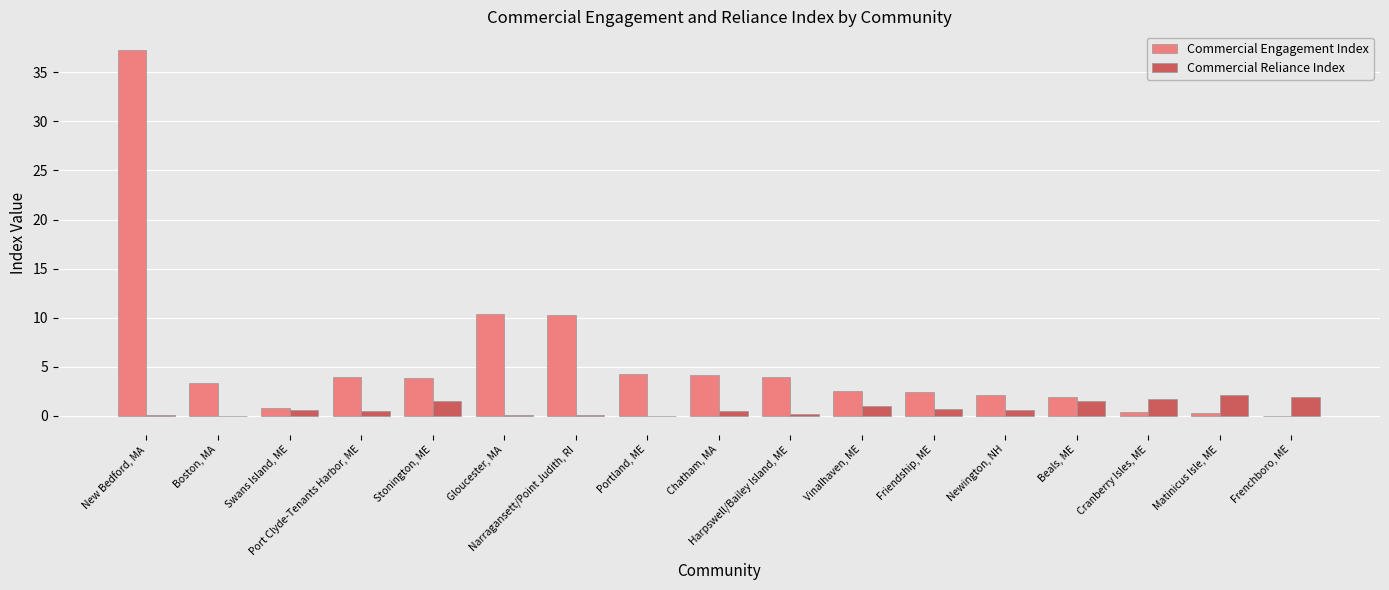

Count the number of categories in the chart.

17